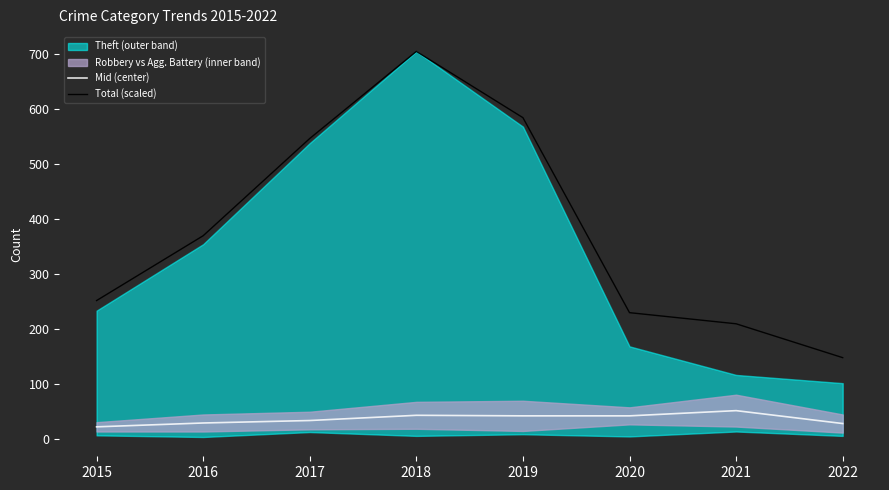

True or false: Mid (center) has a value of 42.5 at 2018.

True